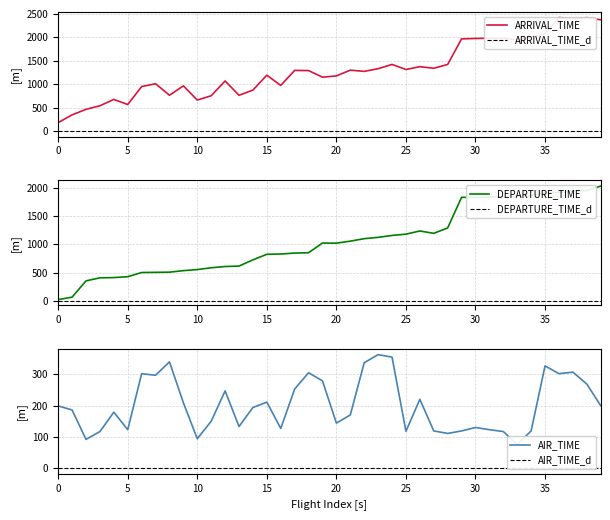

Reading left to right, what are all the values shown in this chart?

ARRIVAL_TIME: 179	345	463	539	675	566	949	1010	764	964	661	753	1069	763	875	1192	974	1295	1291	1150	1177	1300	1274	1331	1422	1314	1374	1341	1422	1968	1977	1981	1983	1947	2002	2074	2425	2397	2422	2376
DEPARTURE_TIME: 24	67	355	409	413	429	503	506	509	536	555	587	609	617	727	825	830	847	853	1025	1022	1058	1102	1125	1159	1182	1238	1196	1292	1834	1830	1838	1845	1852	1865	1914	1922	1940	1952	2033
AIR_TIME: 199	186	92	117	179	123	302	297	340	209	94	150	247	133	194	211	127	253	305	279	144	170	337	363	355	118	220	119	111	119	130	123	117	76	119	327	302	307	269	200